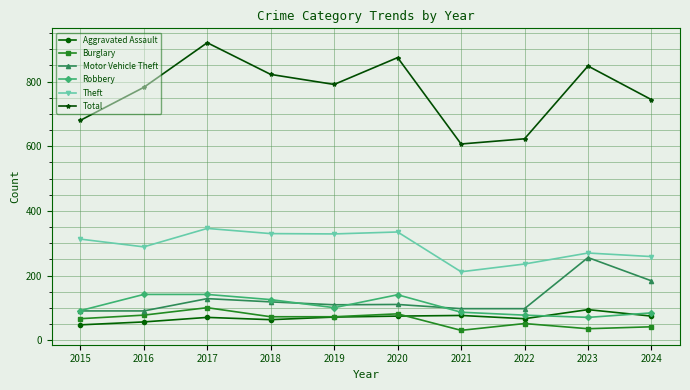

True or false: Burglary and Aggravated Assault intersect in this chart.

True